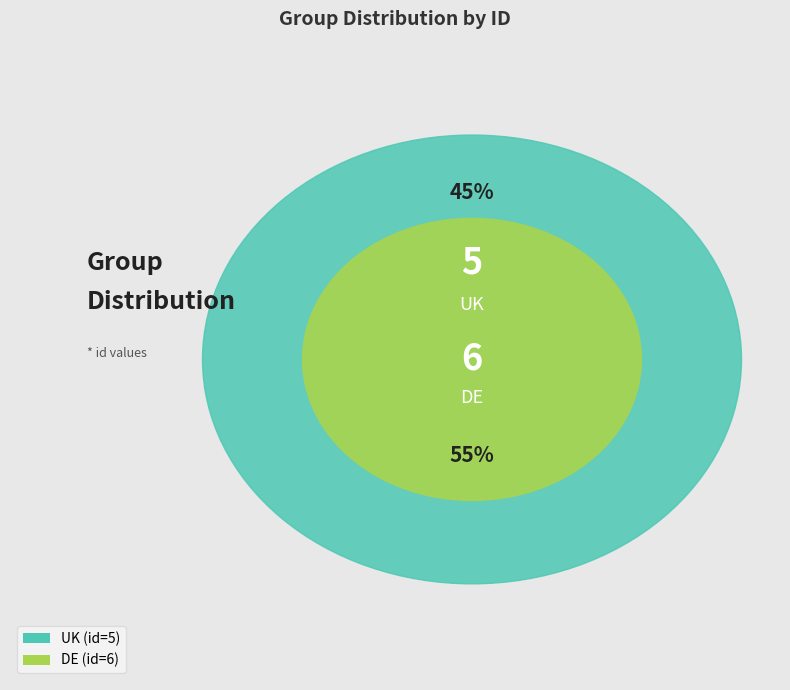

Which slice is the largest?

DE